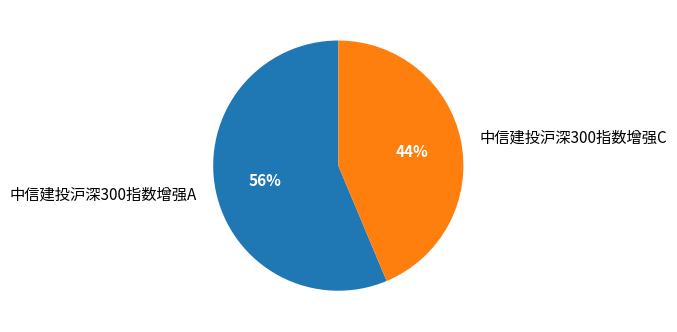

To the nearest percent, what percentage of the pie is 中信建投沪深300指数增强A?

56%